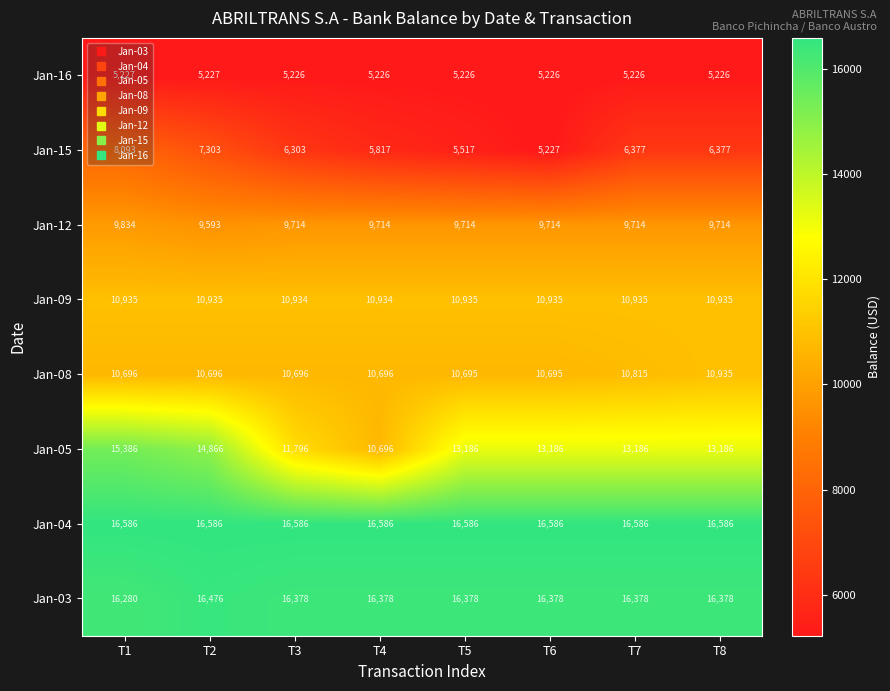

What is the difference between the highest and lowest values at T2?

11359